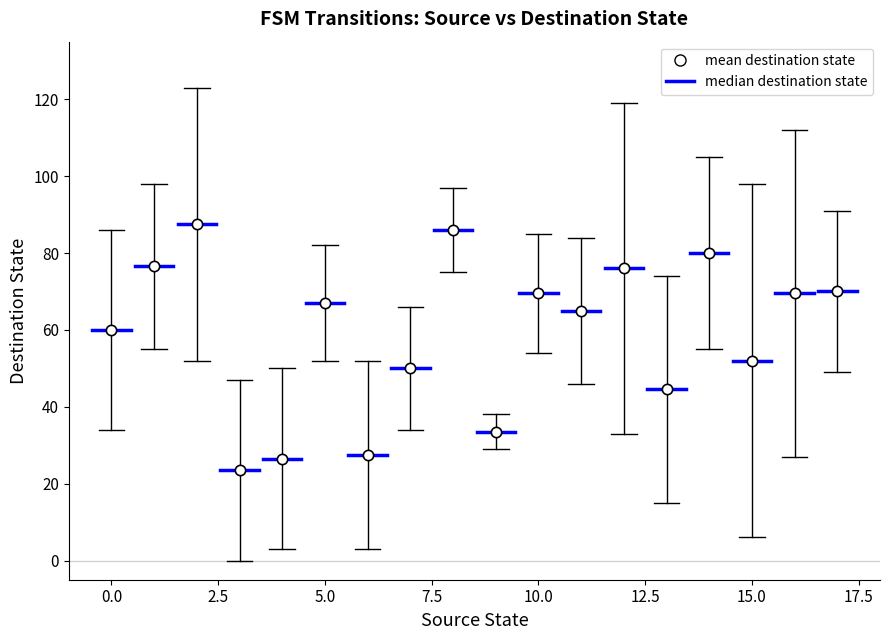

What is the range of Y values (max minus min)?

64.0